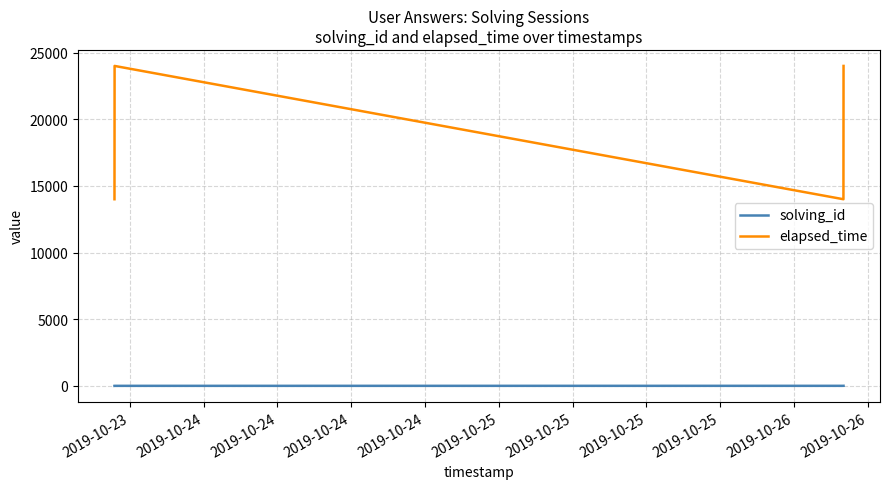

True or false: elapsed_time and solving_id intersect in this chart.

False